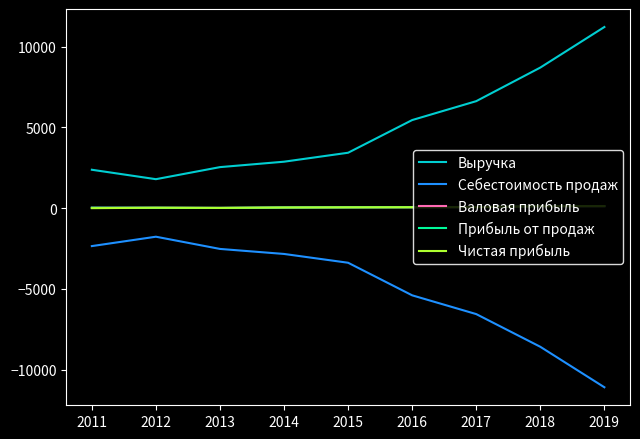

True or false: Валовая прибыль and Прибыль от продаж cross at least once.

False